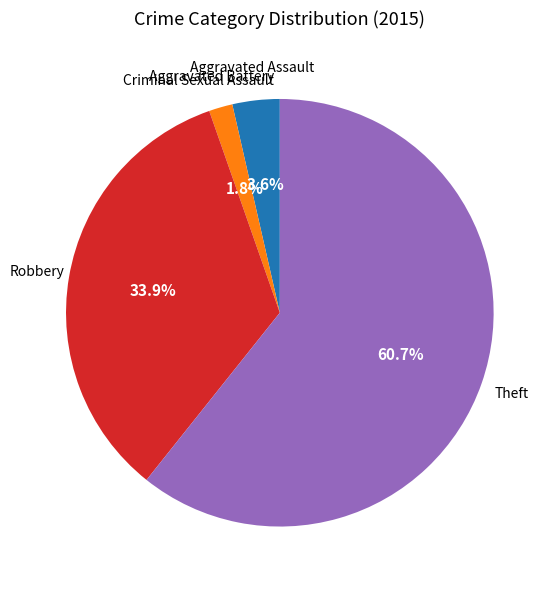

Between Aggravated Battery and Robbery, which is larger?

Robbery